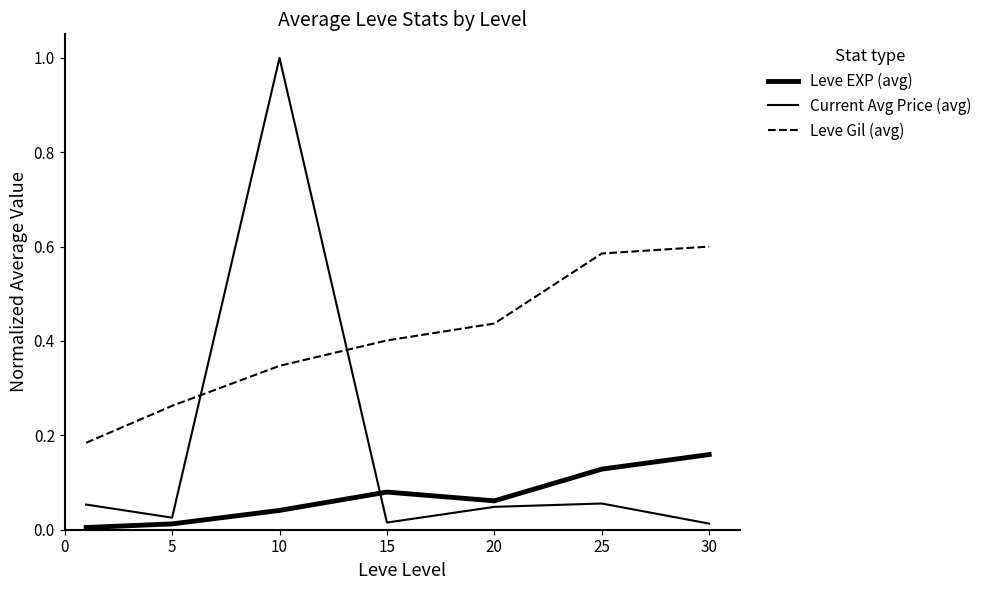

Reading left to right, transcribe all the data shown in this chart.

Leve EXP (avg): 0.0	0.0	0.0	0.1	0.1	0.1	0.2
Current Avg Price (avg): 0.1	0.0	1.0	0.0	0.0	0.1	0.0
Leve Gil (avg): 0.2	0.3	0.3	0.4	0.4	0.6	0.6